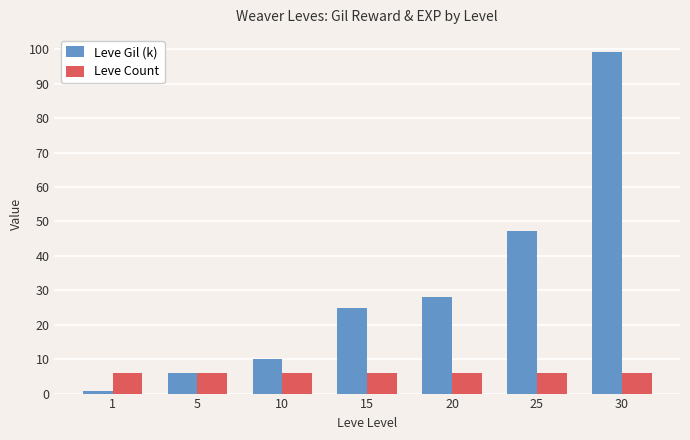

What is the total value across all series at 20?

34.0